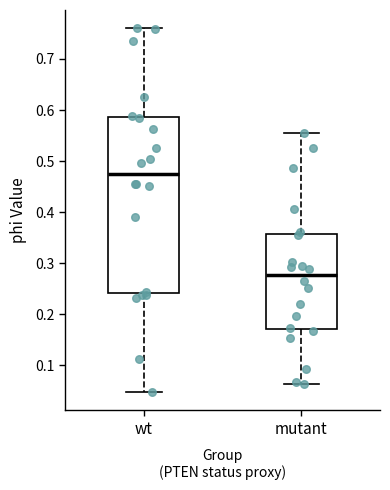

Which box's median line is the lowest?

mutant